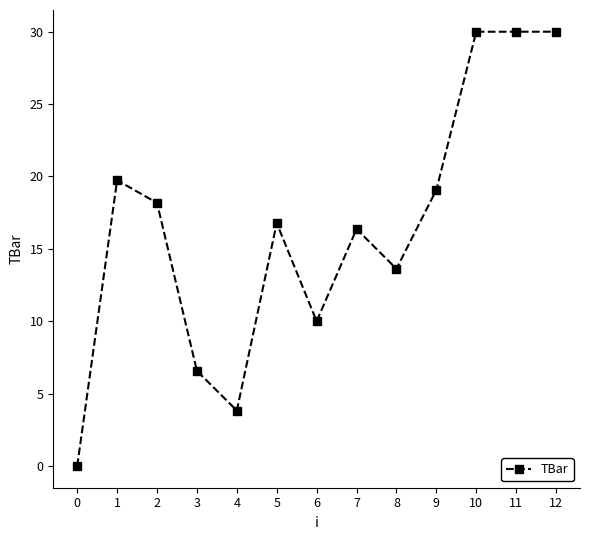

Is it true that the value at 4 is 2.3?

False